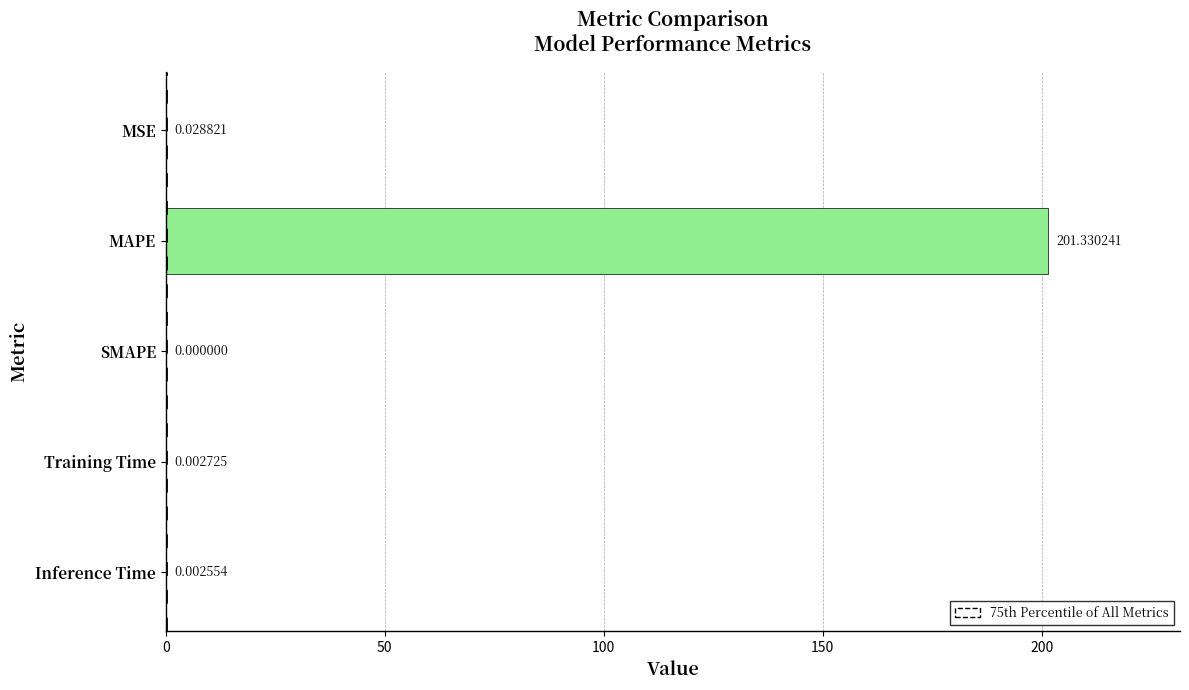

What is the sum of all values?

201.4